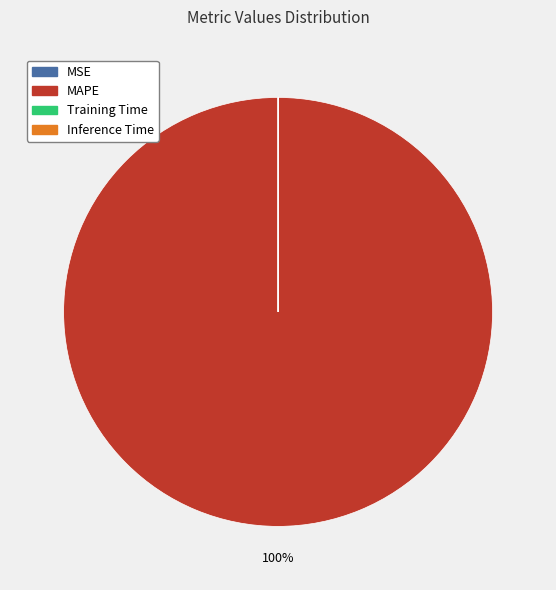

Is there any slice that represents more than half of the pie?

Yes